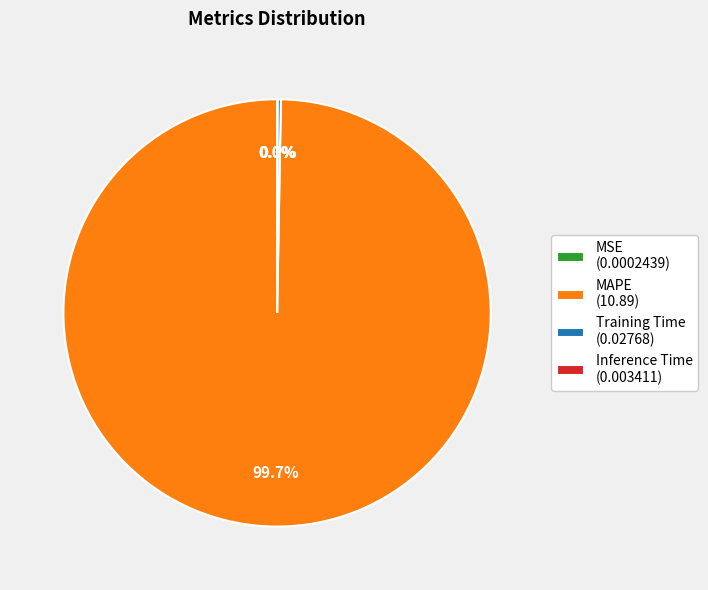

Does MAPE (10.89) account for over 50% of the chart?

Yes